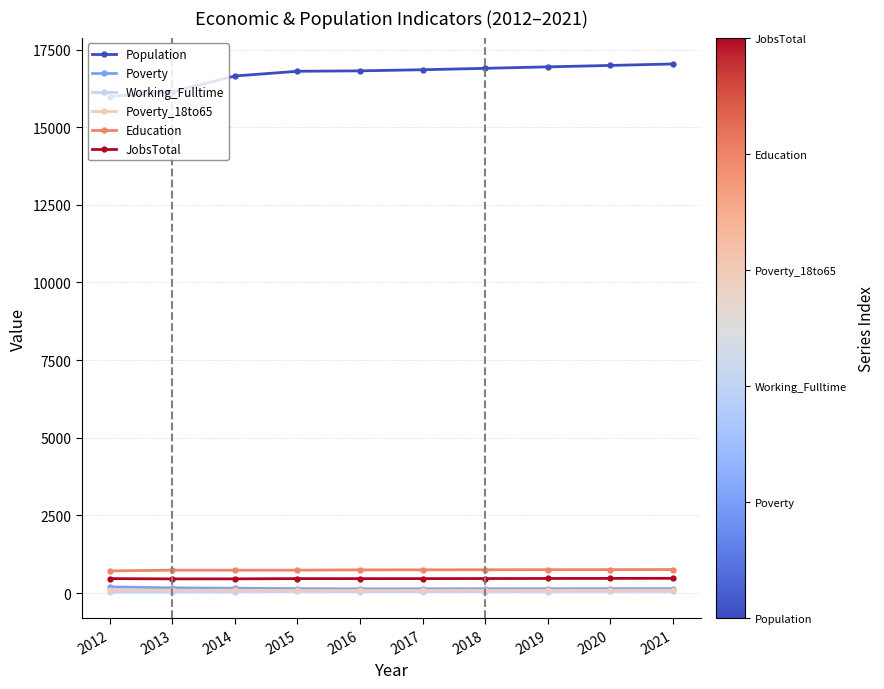

What is the difference between the highest and lowest values at 2021?

16979